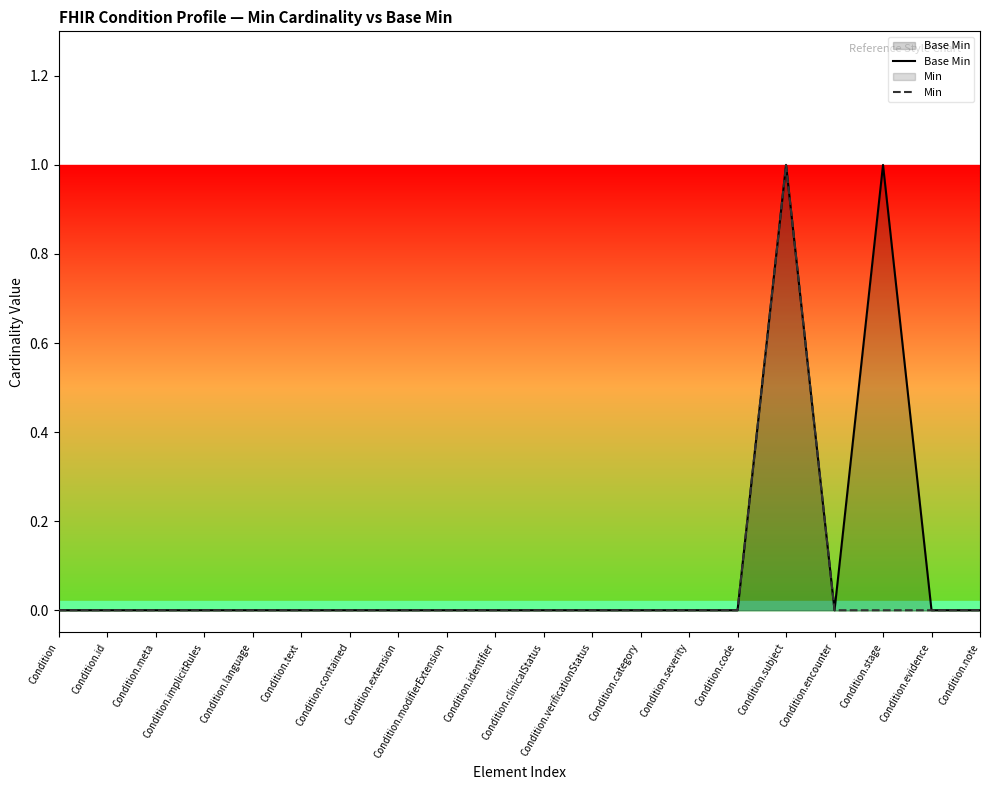

Rank the categories by Base Min value from highest to lowest.

Condition.subject, Condition.stage, Condition, Condition.id, Condition.meta, Condition.implicitRules, Condition.language, Condition.text, Condition.contained, Condition.extension, Condition.modifierExtension, Condition.identifier, Condition.clinicalStatus, Condition.verificationStatus, Condition.category, Condition.severity, Condition.code, Condition.encounter, Condition.evidence, Condition.note